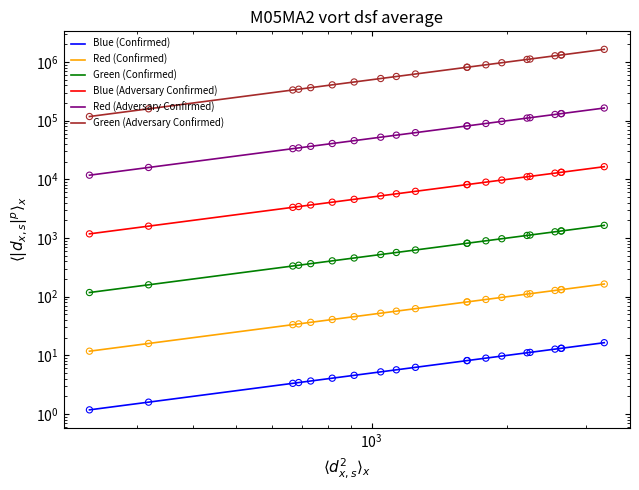

Which series has the largest Y range (max minus min)?

Green (Adversary Confirmed)